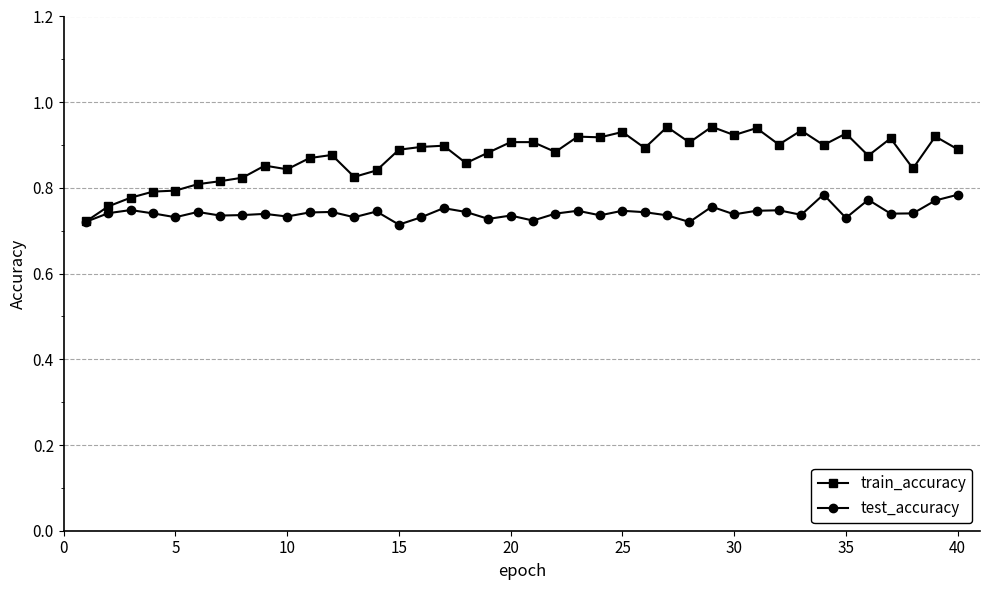

True or false: train_accuracy has more than 1 points higher than both neighbors.

True